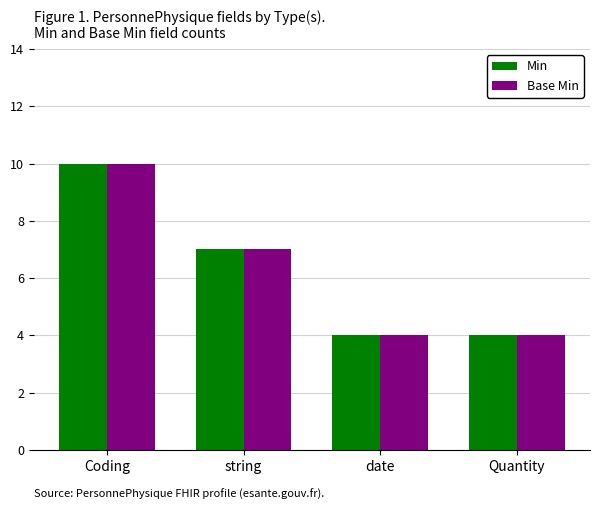

Reading left to right, extract all data points from this chart.

Min: Coding=10	string=7	date=4	Quantity=4
Base Min: Coding=10	string=7	date=4	Quantity=4